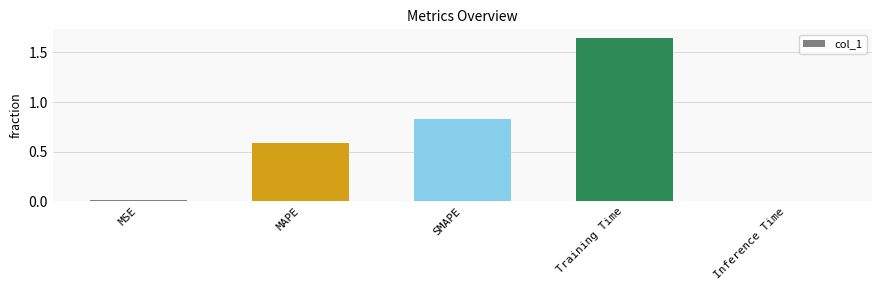

What position from the left is Training Time?

4